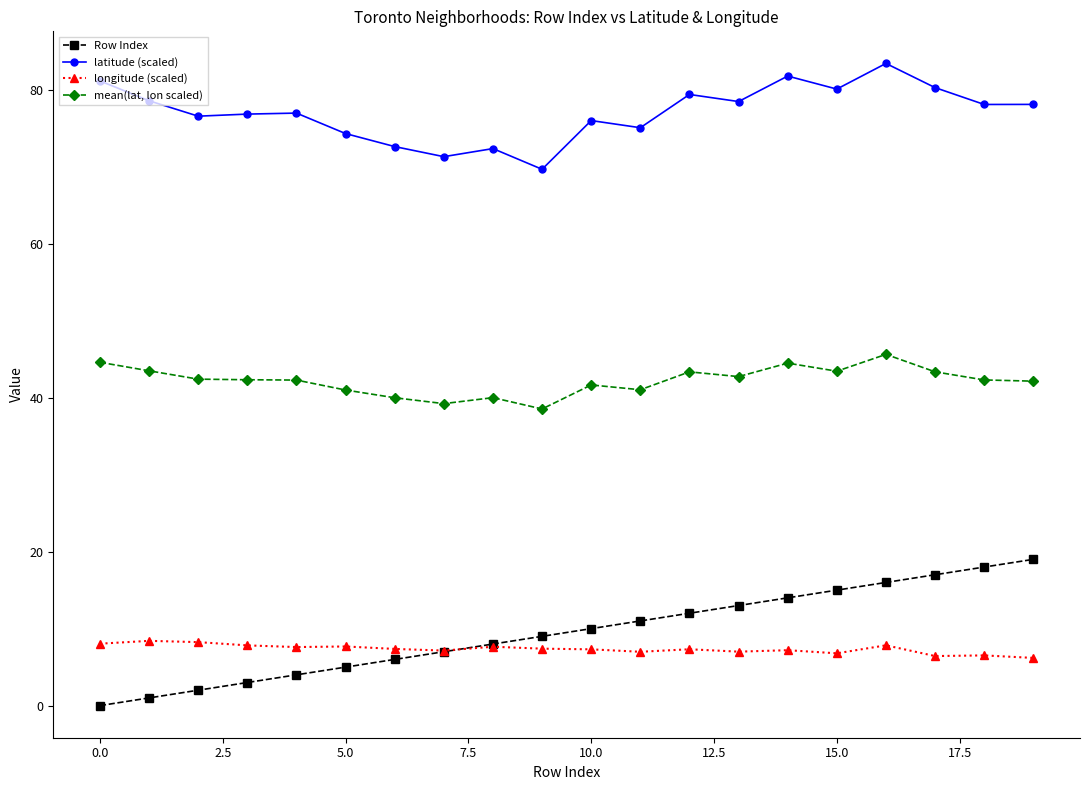

Which series has the largest range (max minus min)?

Row Index